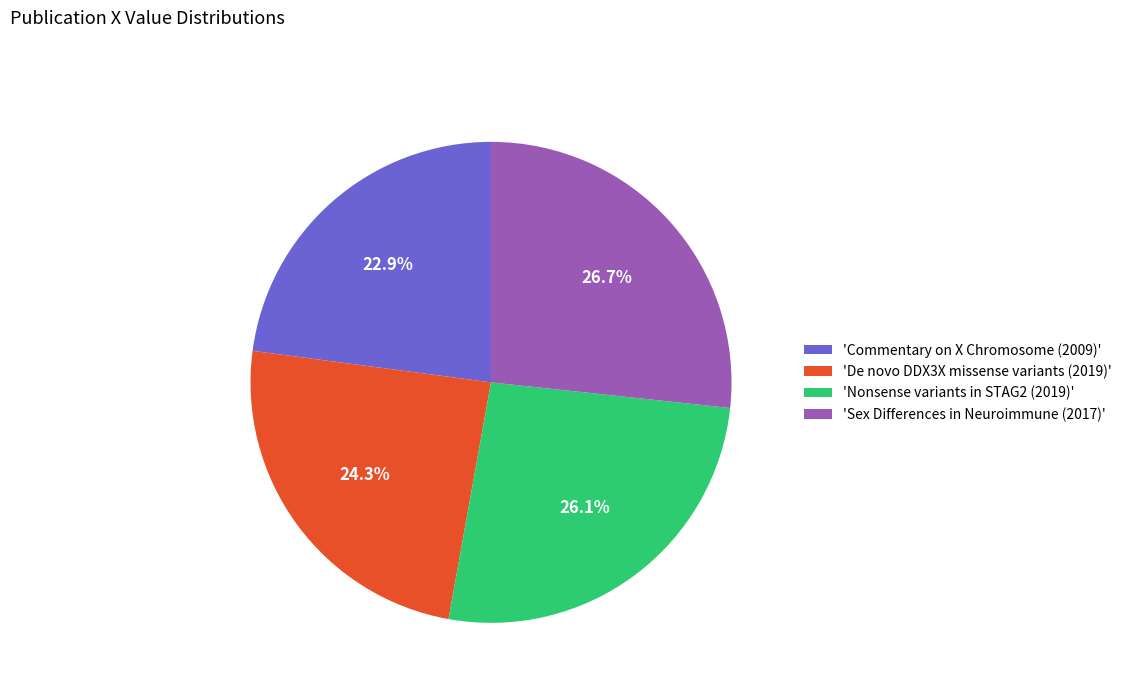

Count the number of slices in the pie.

4